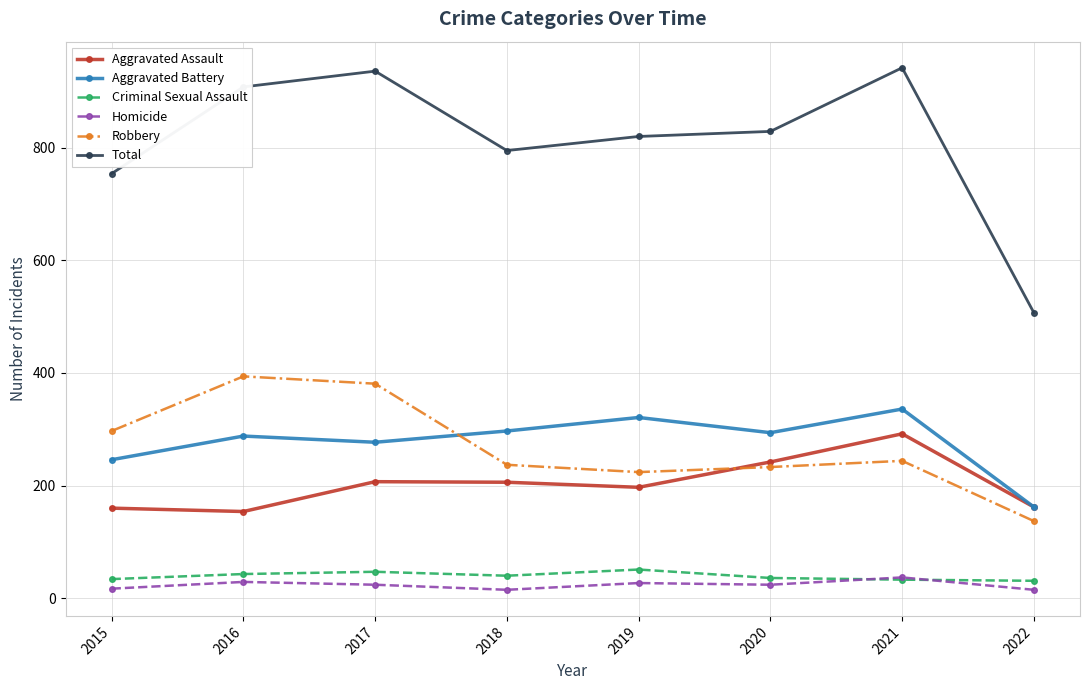

What is the spread (max minus min) of values at 2019?

793